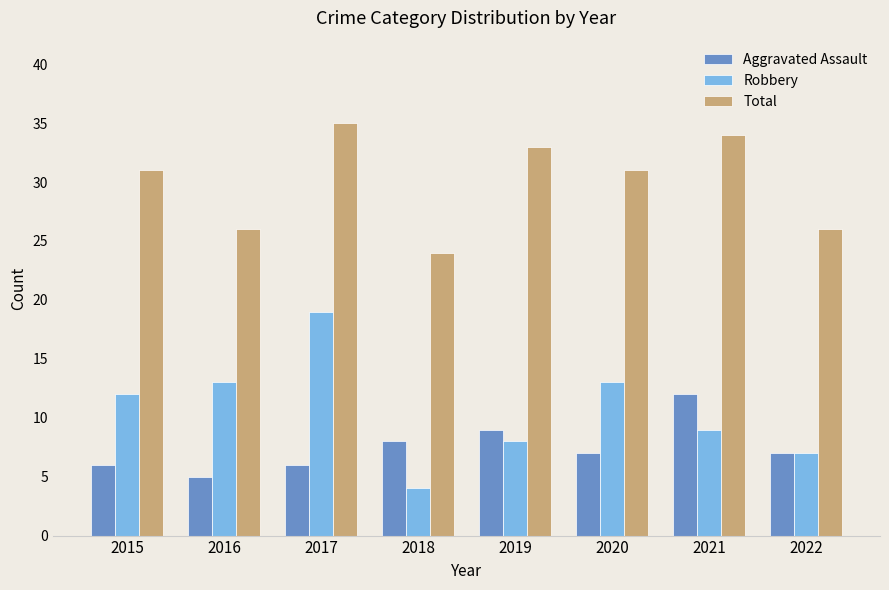

How many distinct data groups are displayed?

3